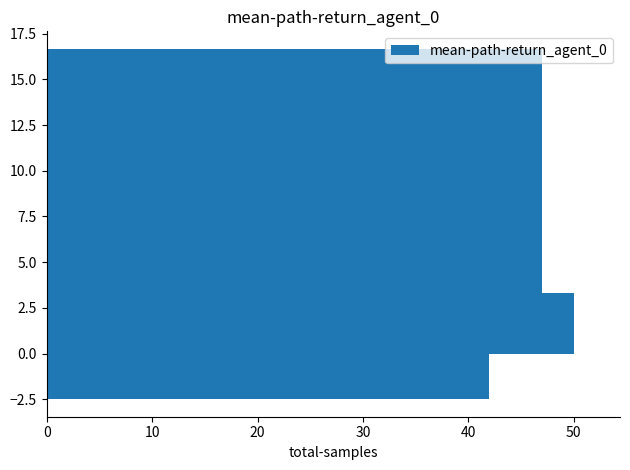

What is the sum of all values?

22.5